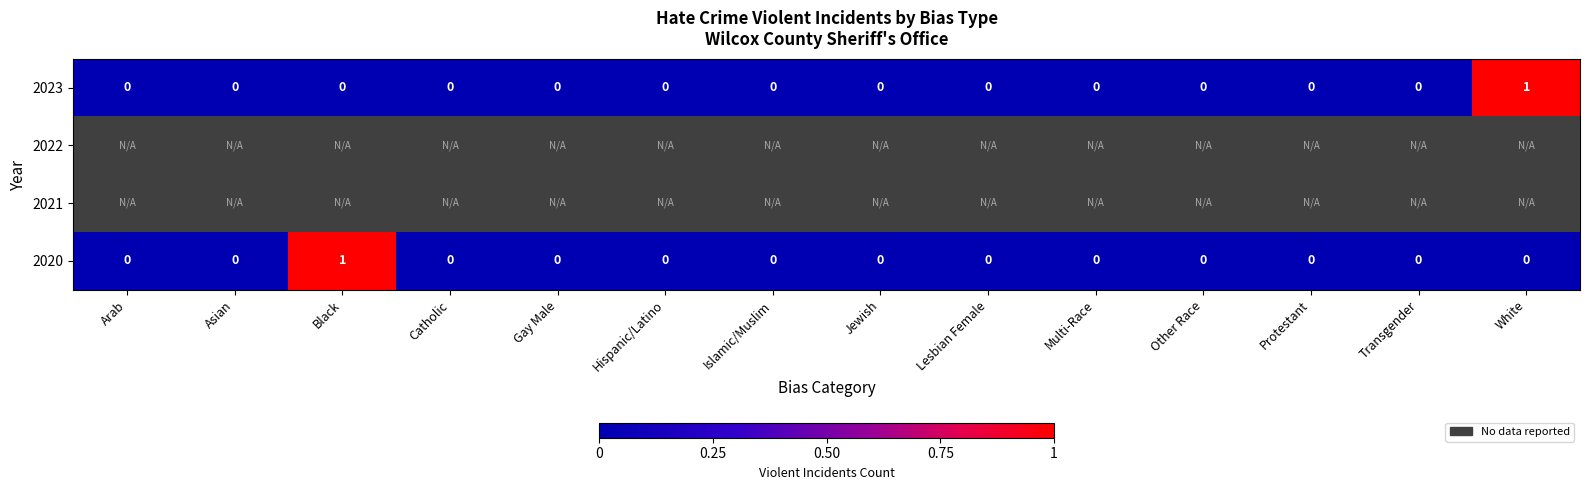

How many distinct data groups are displayed?

4